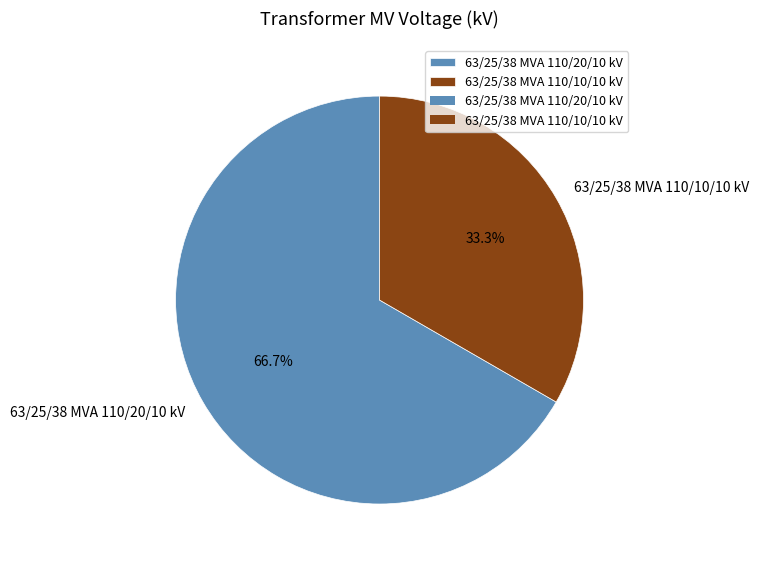

Is it true that 63/25/38 MVA 110/10/10 kV is 19% of the pie?

False